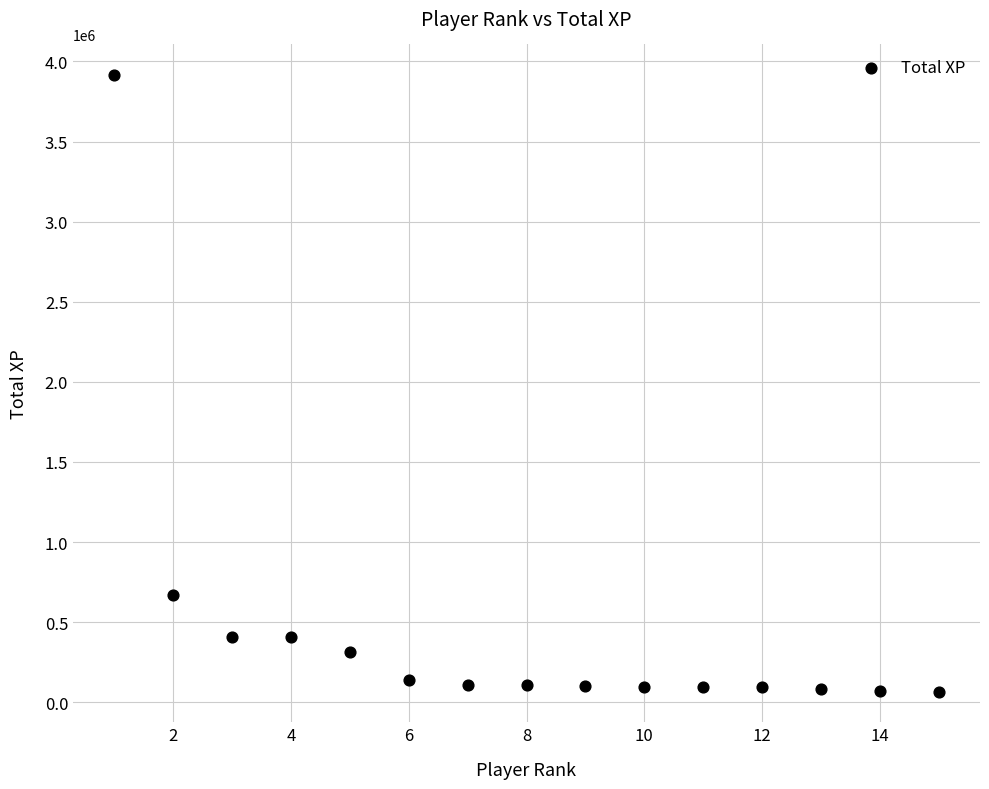

What is the range of X values (max minus min)?

14